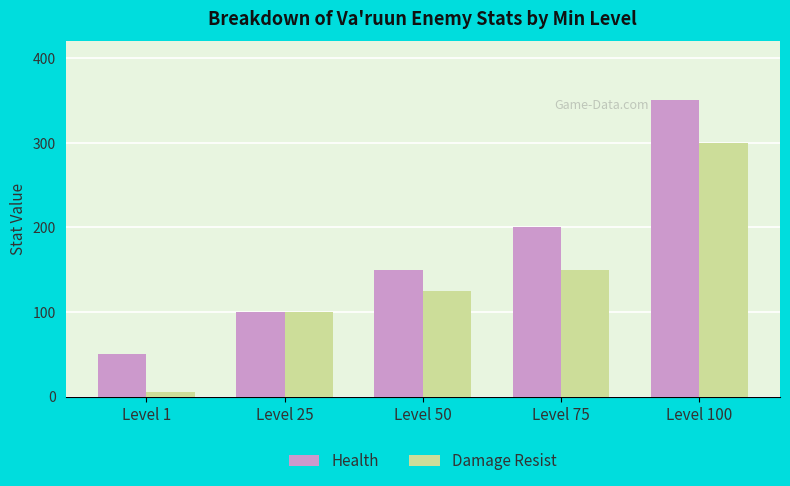

At which category is the sum across all series the highest?

Level 100